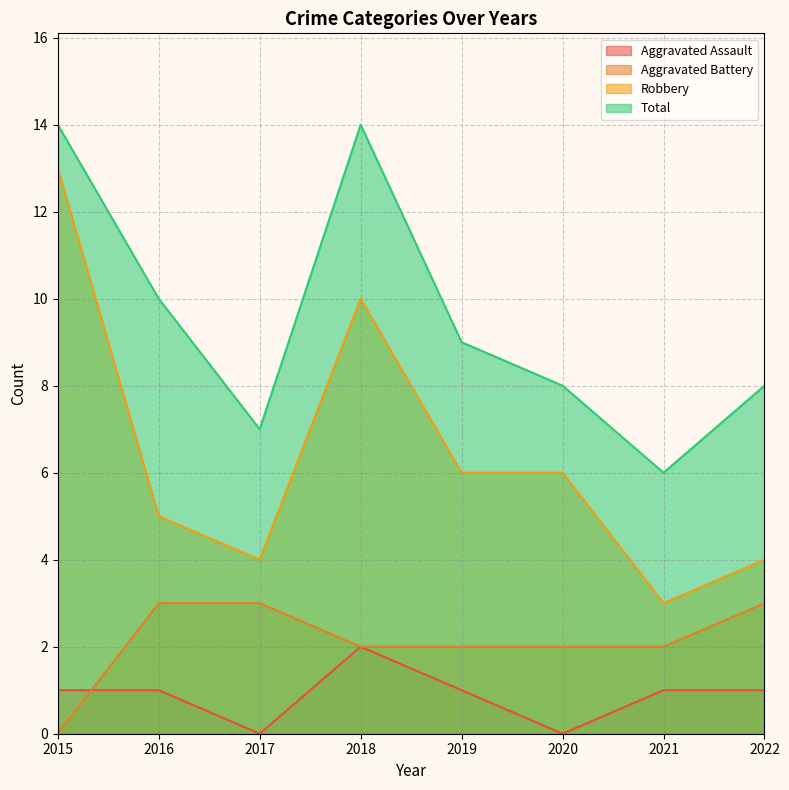

Which category has the lowest value in the Aggravated Battery series?

2015